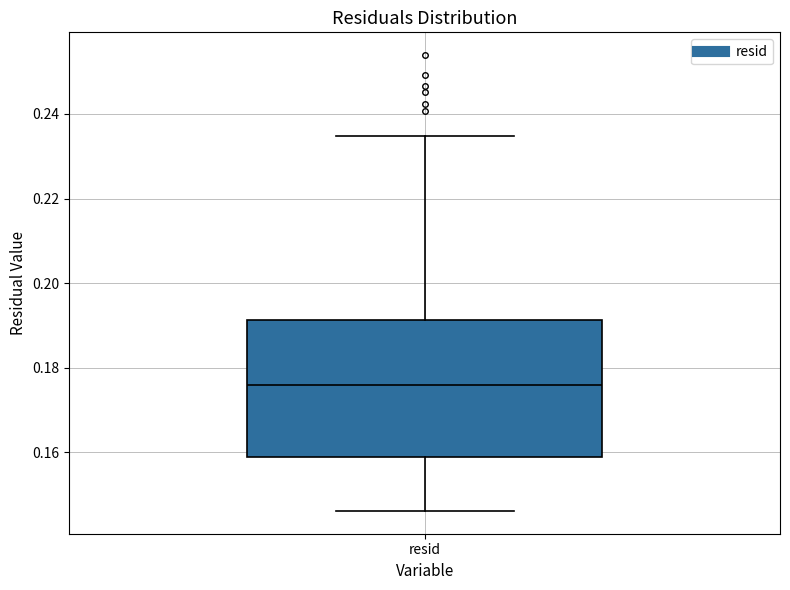

Where is the lower edge of the box for resid on the y-axis? The values are not printed on the chart, so give them approximately, as read against the axis.

0.158